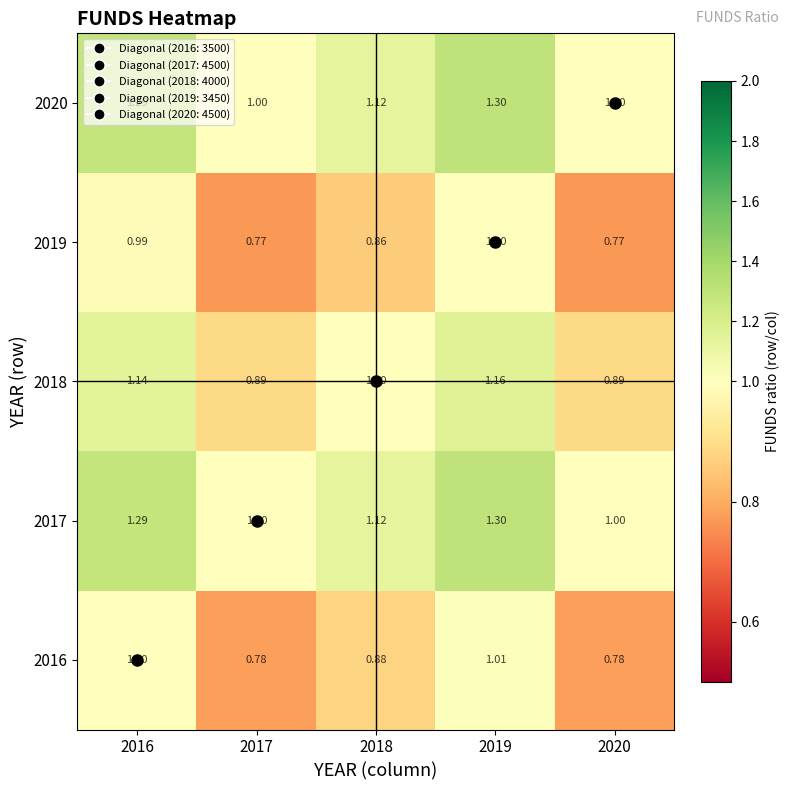

Is the value of 2017 at 2019 greater than the value of 2018 at 2016?

Yes